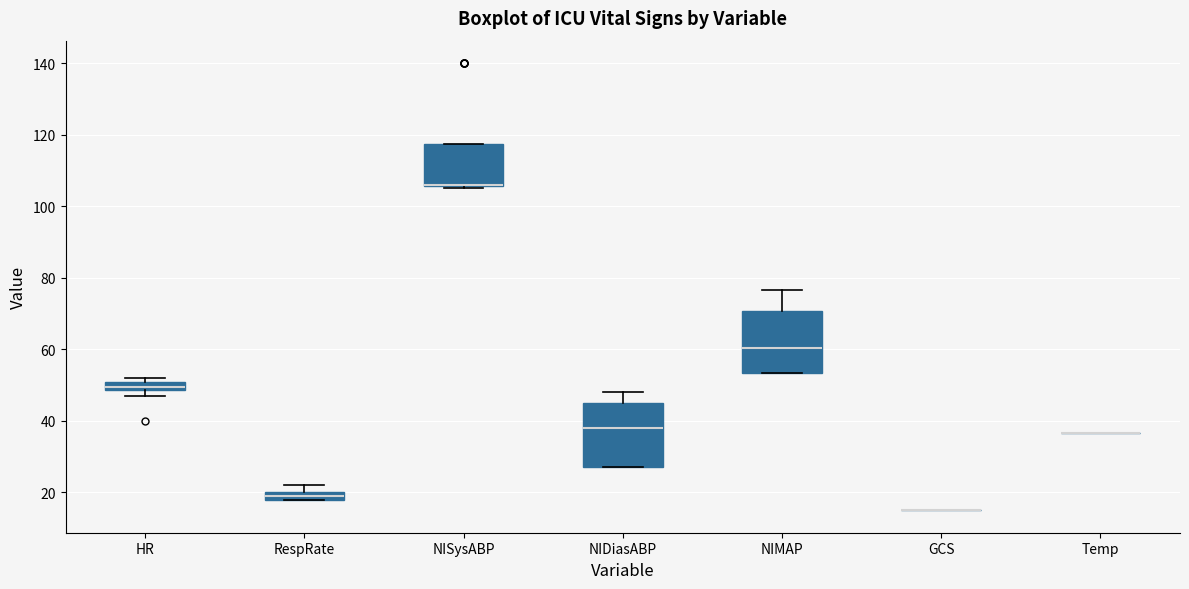

Where does the median line of the box for NIDiasABP sit on the y-axis? The values are not printed on the chart, so give them approximately, as read against the axis.

38